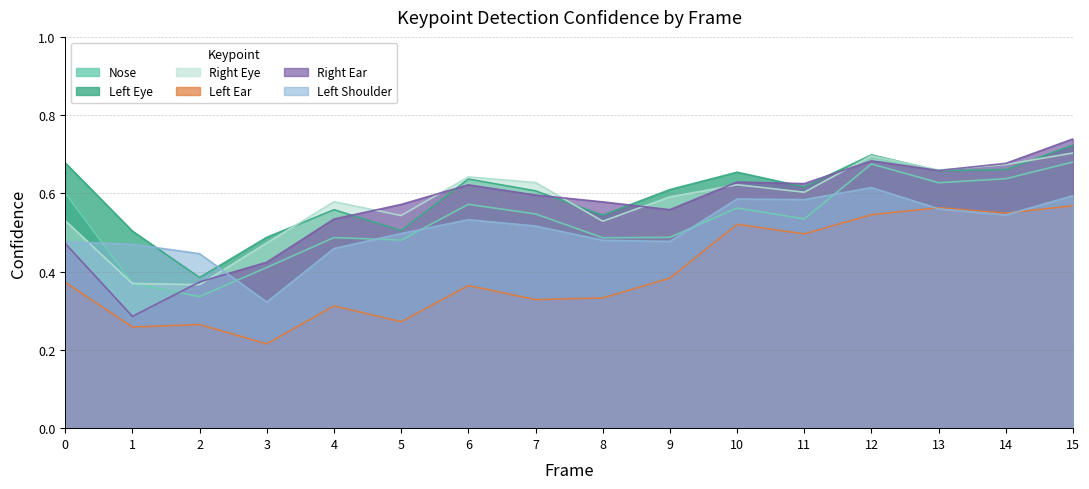

What are all the series names shown in the legend?

Nose, Left Eye, Right Eye, Left Ear, Right Ear, Left Shoulder